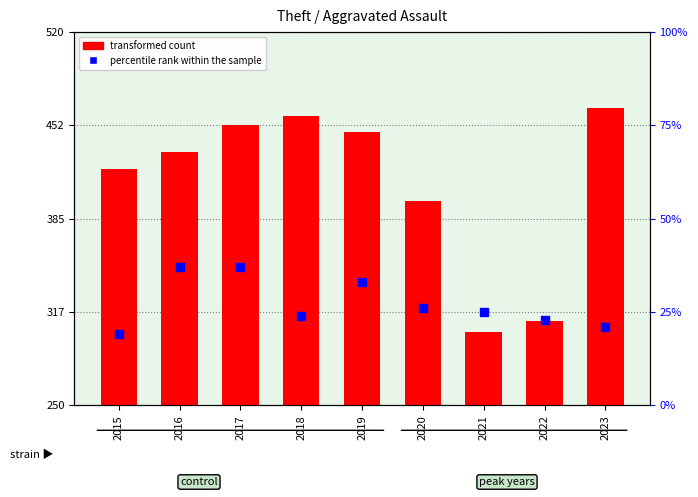

Which series has the largest total across all categories?

transformed count